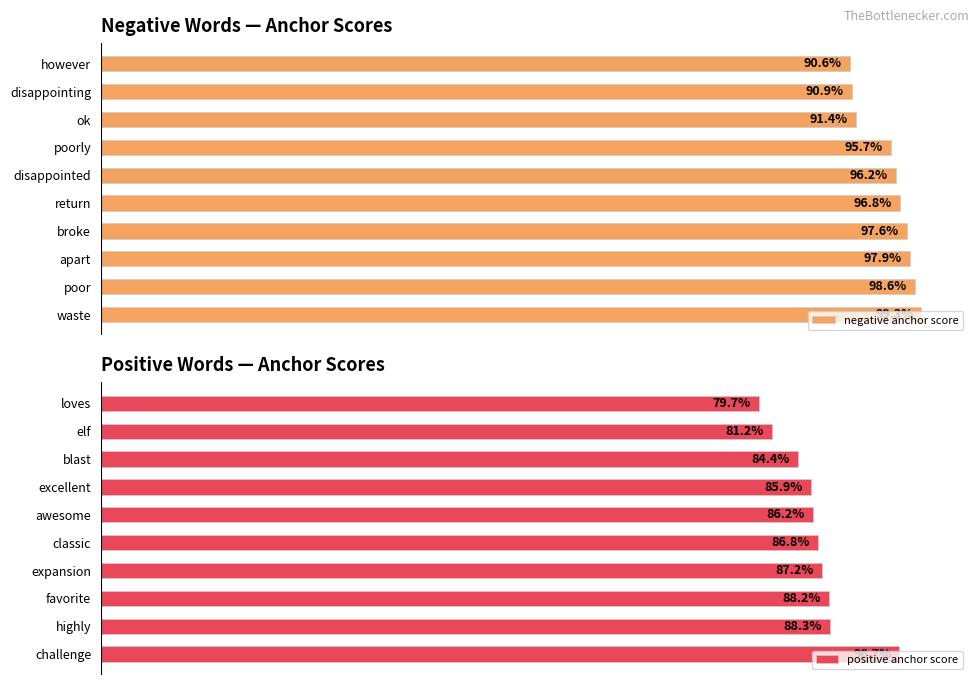

What is the value of the positive anchor score bar at the 7th from the left?

0.9